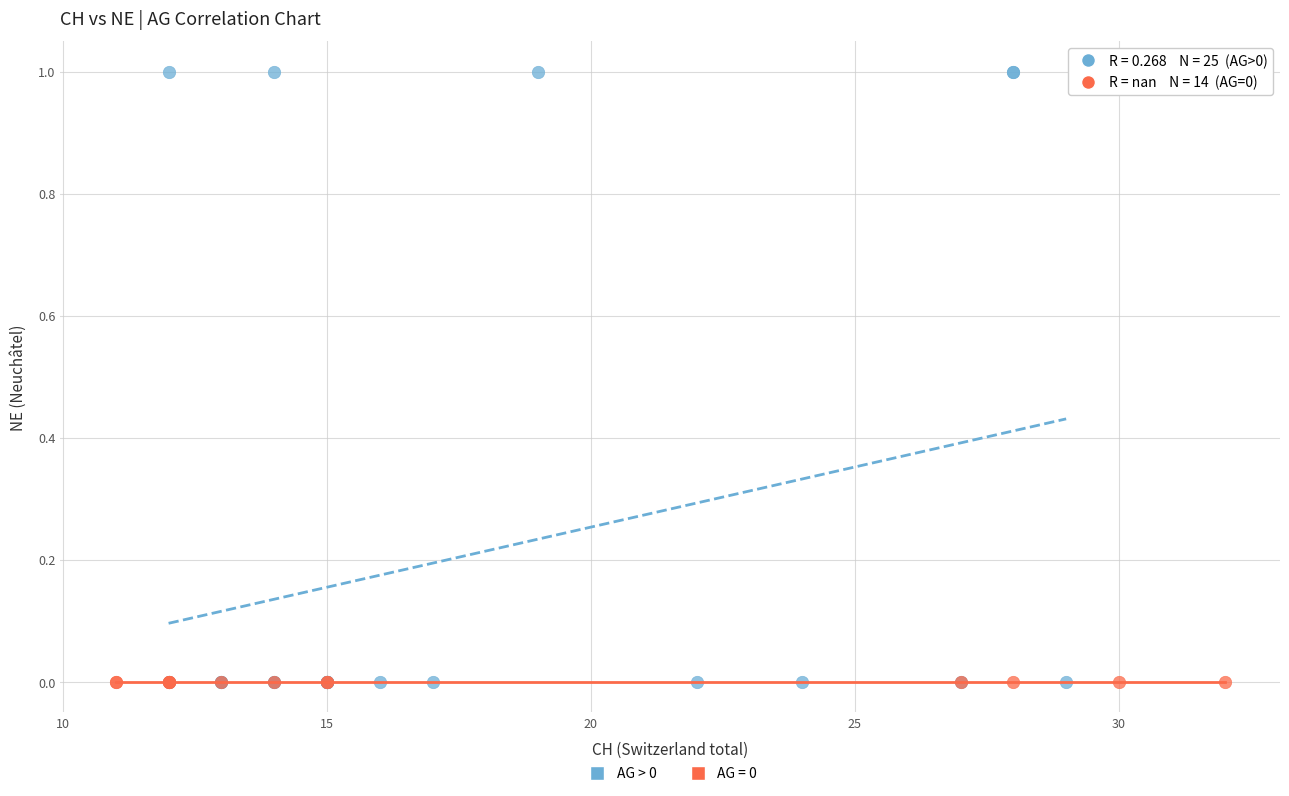

Which series contains the highest Y value?

AG > 0